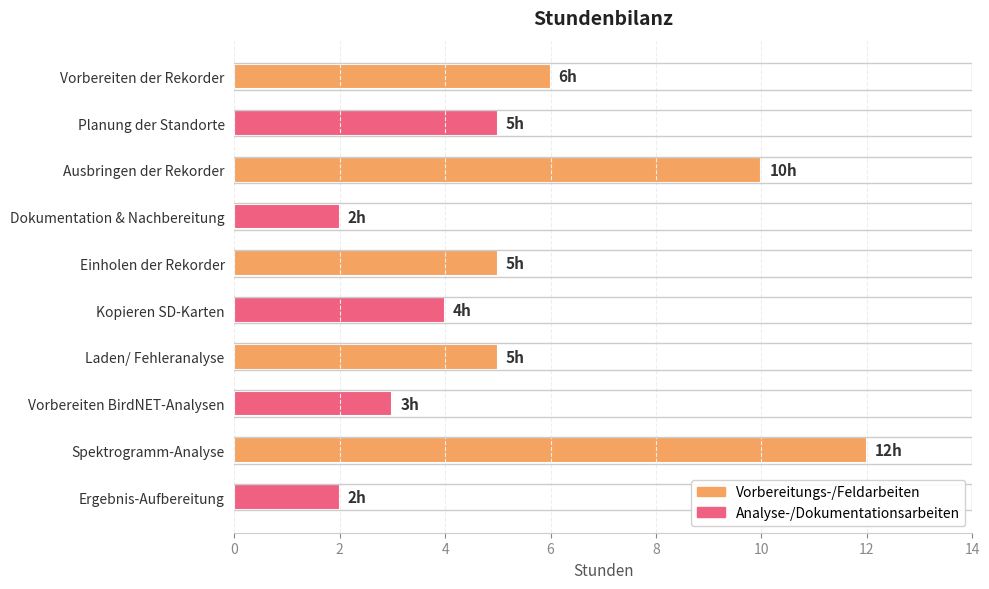

Which has a higher value, Vorbereiten der Rekorder or Planung der Standorte?

Vorbereiten der Rekorder